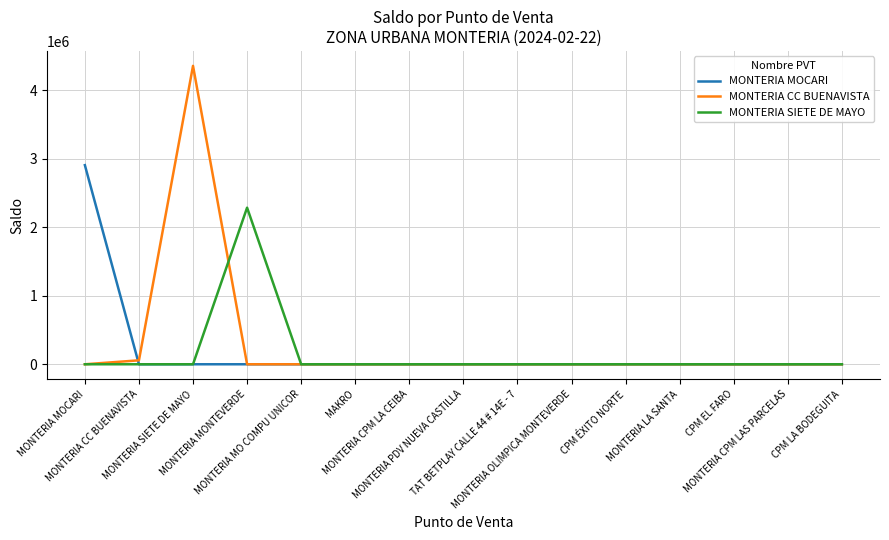

True or false: MONTERIA CC BUENAVISTA has a value of -1380767 at MONTERIA MONTEVERDE.

False